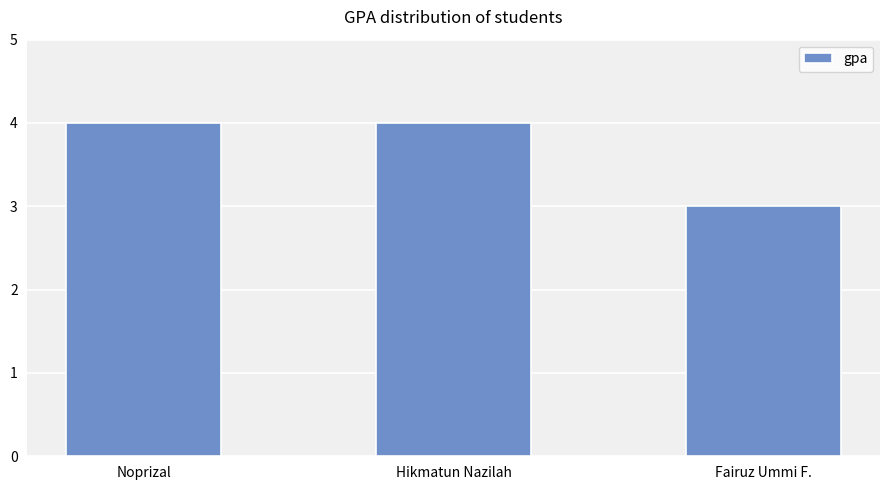

How many bars are there in total?

3